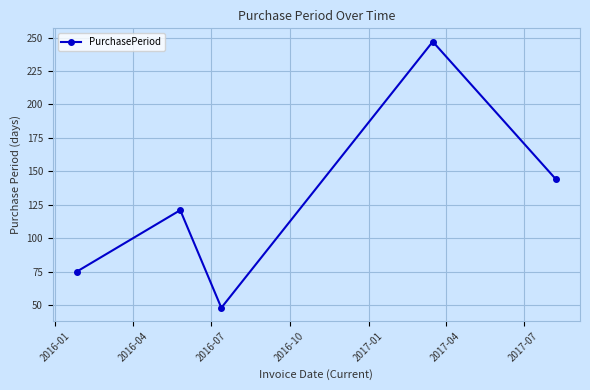

What is the sum of all values?

635